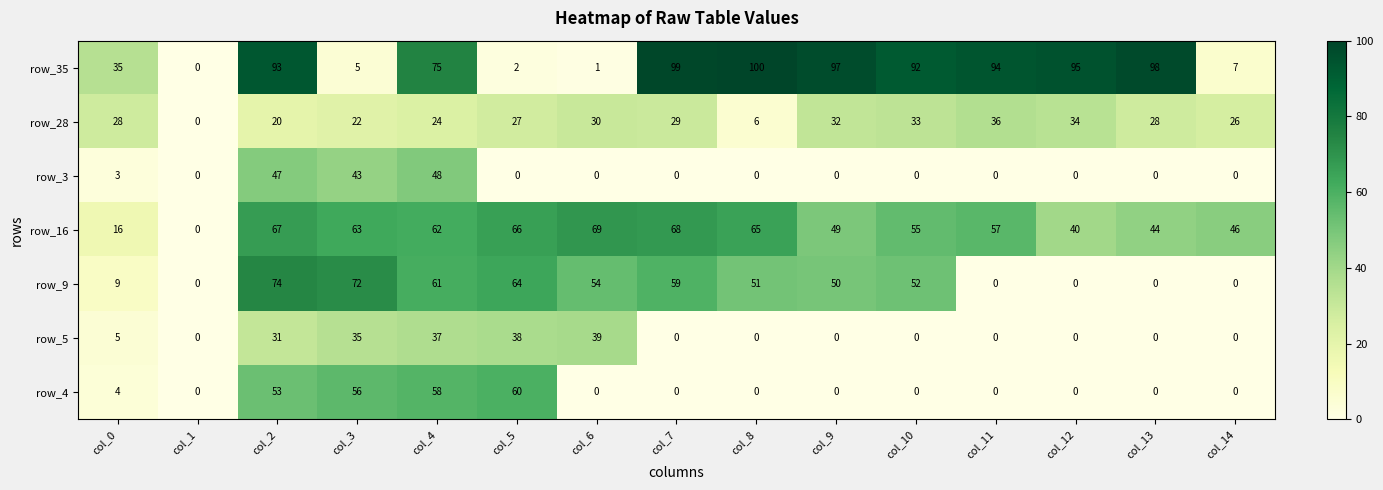

At which label does row_35 reach its minimum?

col_1